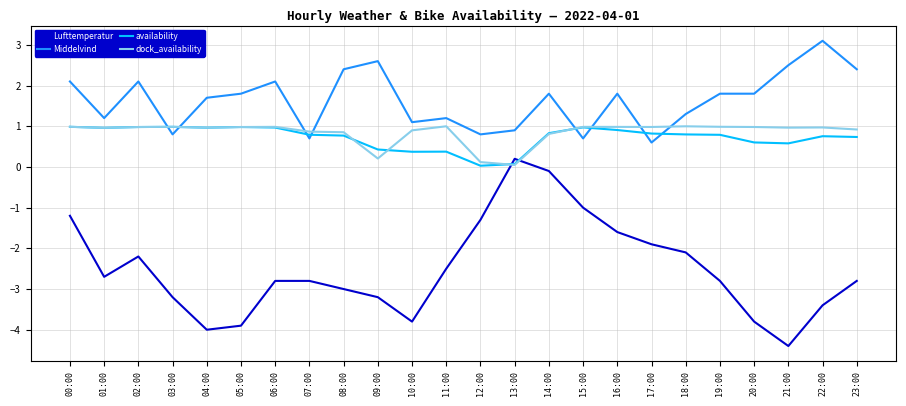

Which series ends up on top after the final intersection of Lufttemperatur and dock_availability?

dock_availability